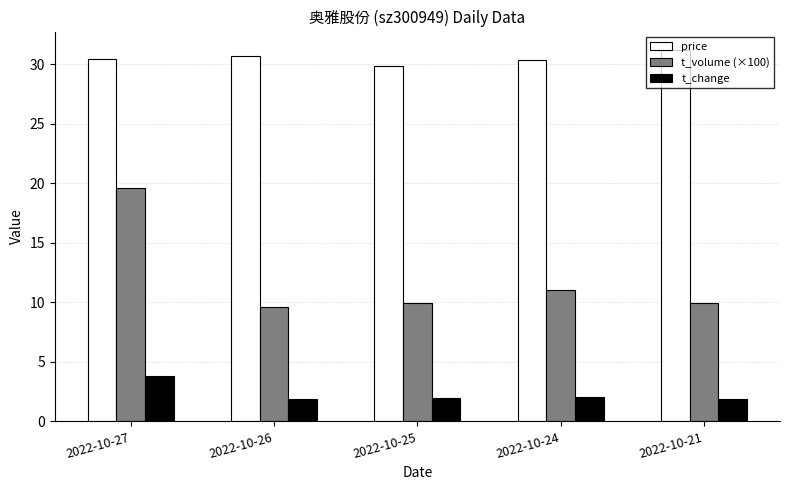

Which series has the largest total across all categories?

price